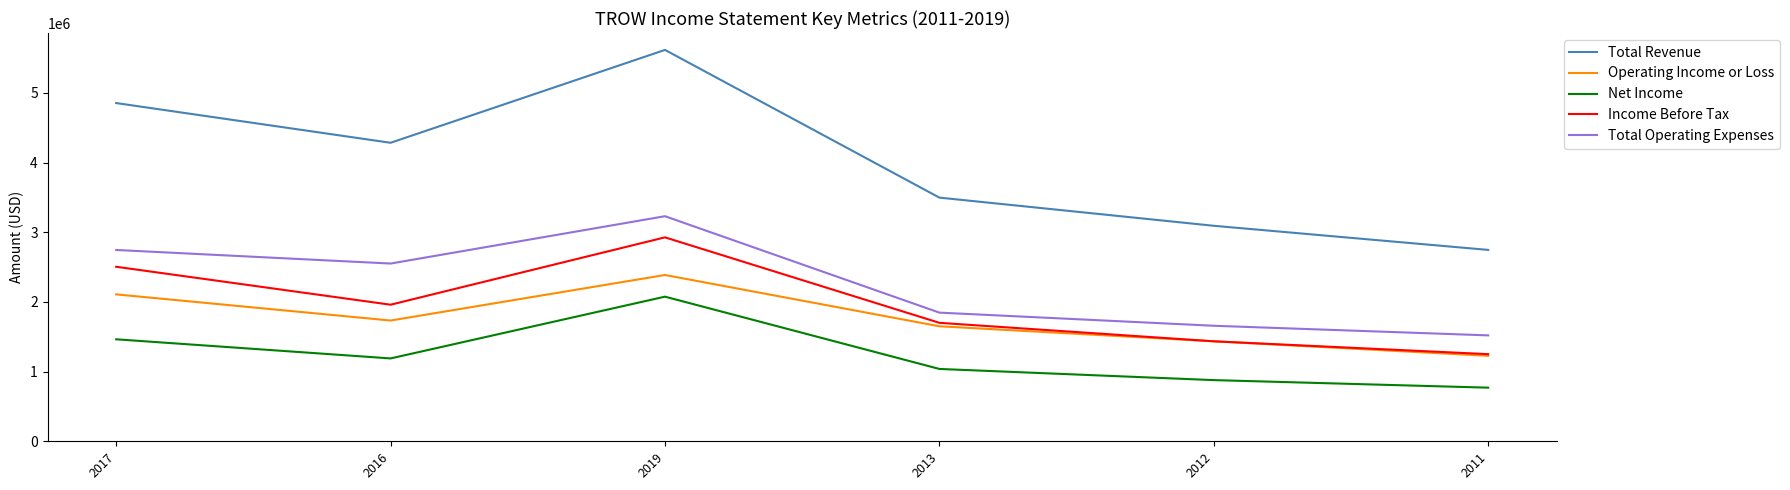

True or false: Total Revenue and Operating Income or Loss intersect in this chart.

False